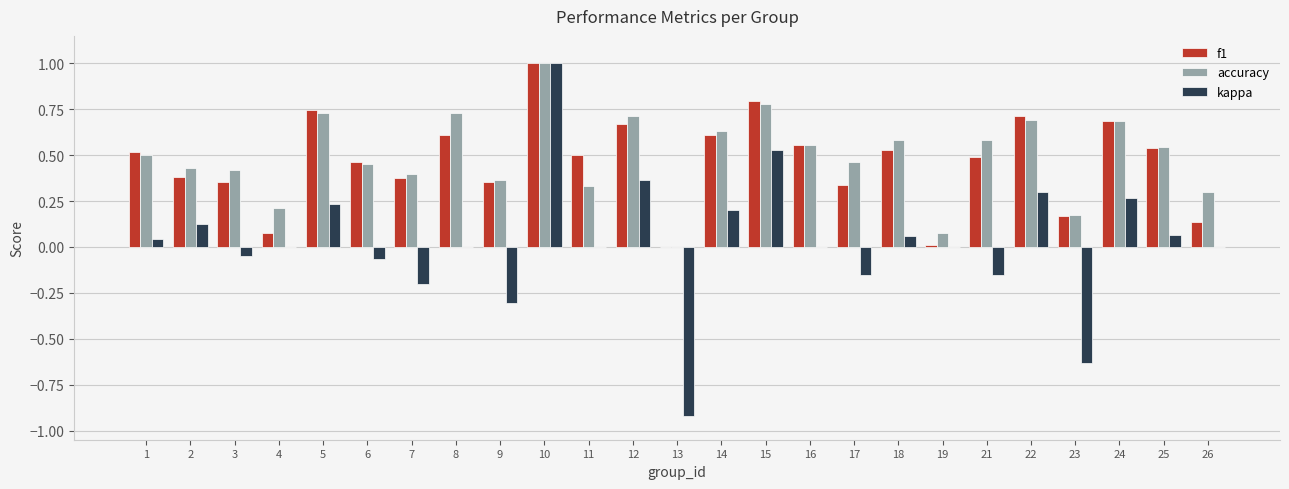

Is the value of f1 at 21 greater than the value of accuracy at 10?

No